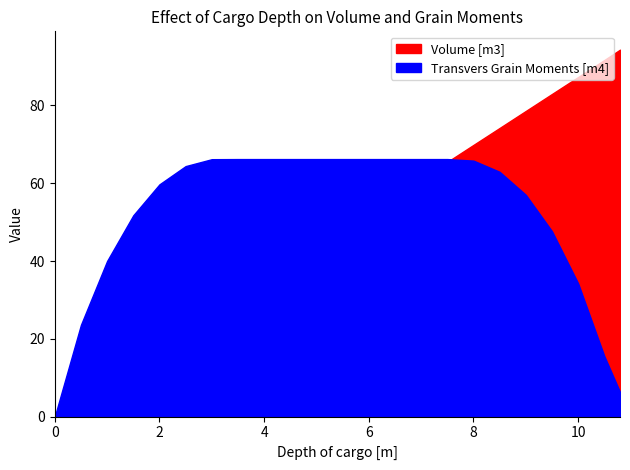

True or false: Transvers Grain Moments [m4] has a value of 29.8 at 3.5.

False